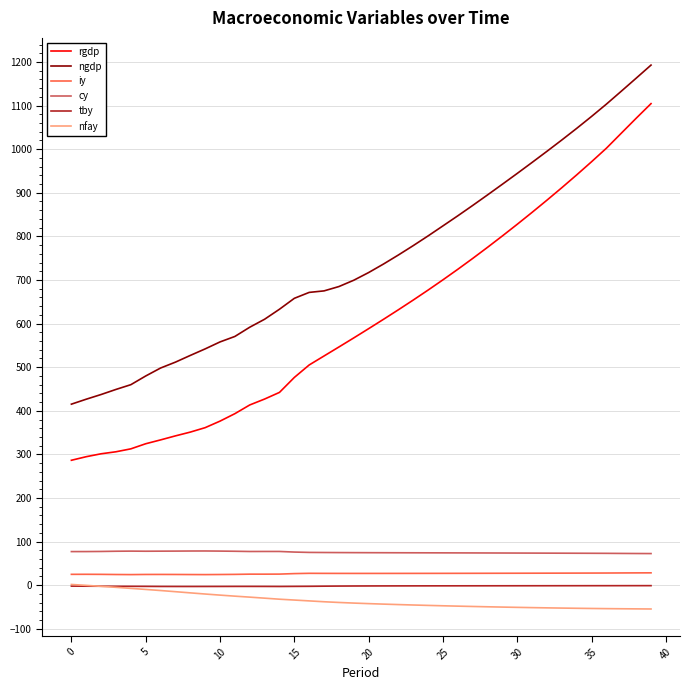

What is the maximum value shown in the chart?

1192.8